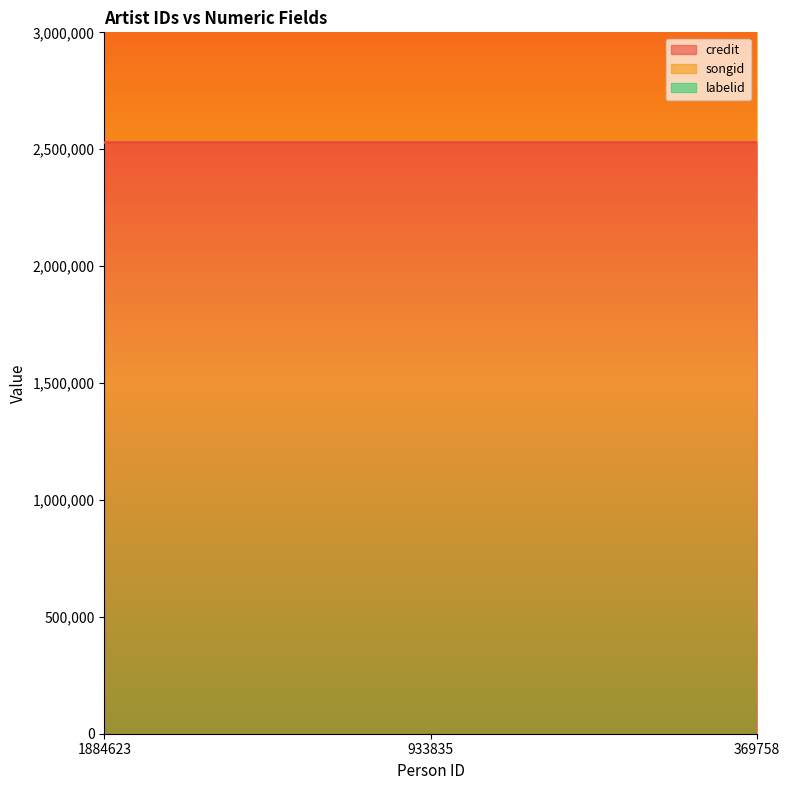

Which series has the largest range (max minus min)?

credit